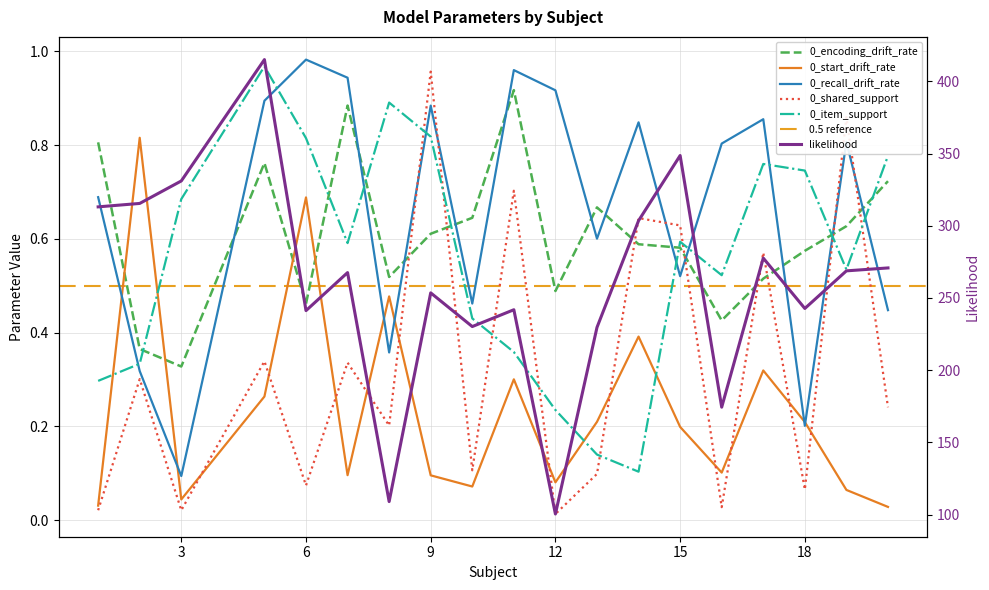

True or false: 0_item_support has a value of 0.2 at 12.

True